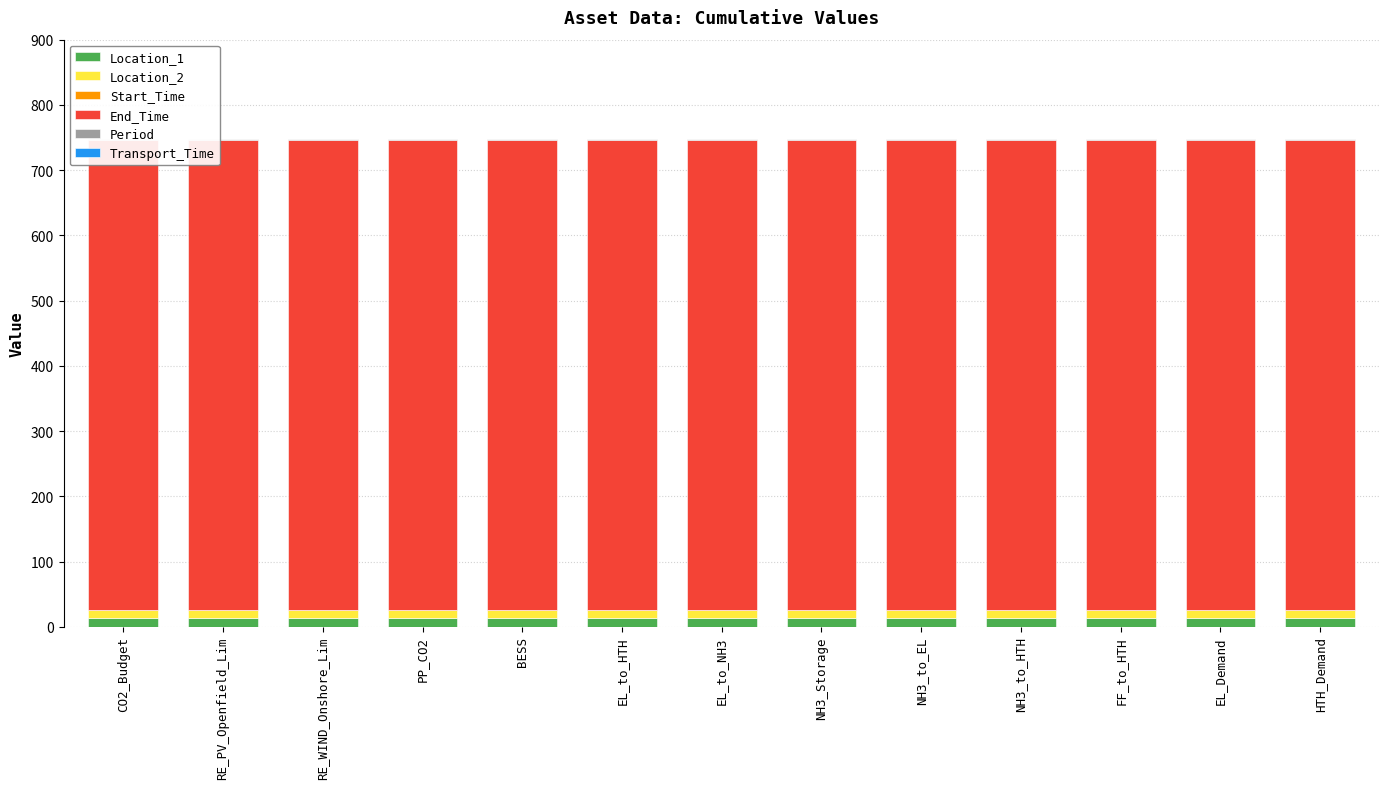

The Period series shows 1 at NH3_Storage. True or false?

True